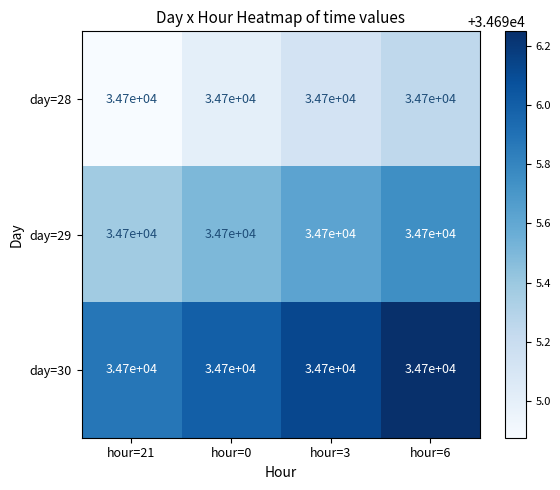

The value of day=28 at hour=0 is 15027.4. True or false?

False